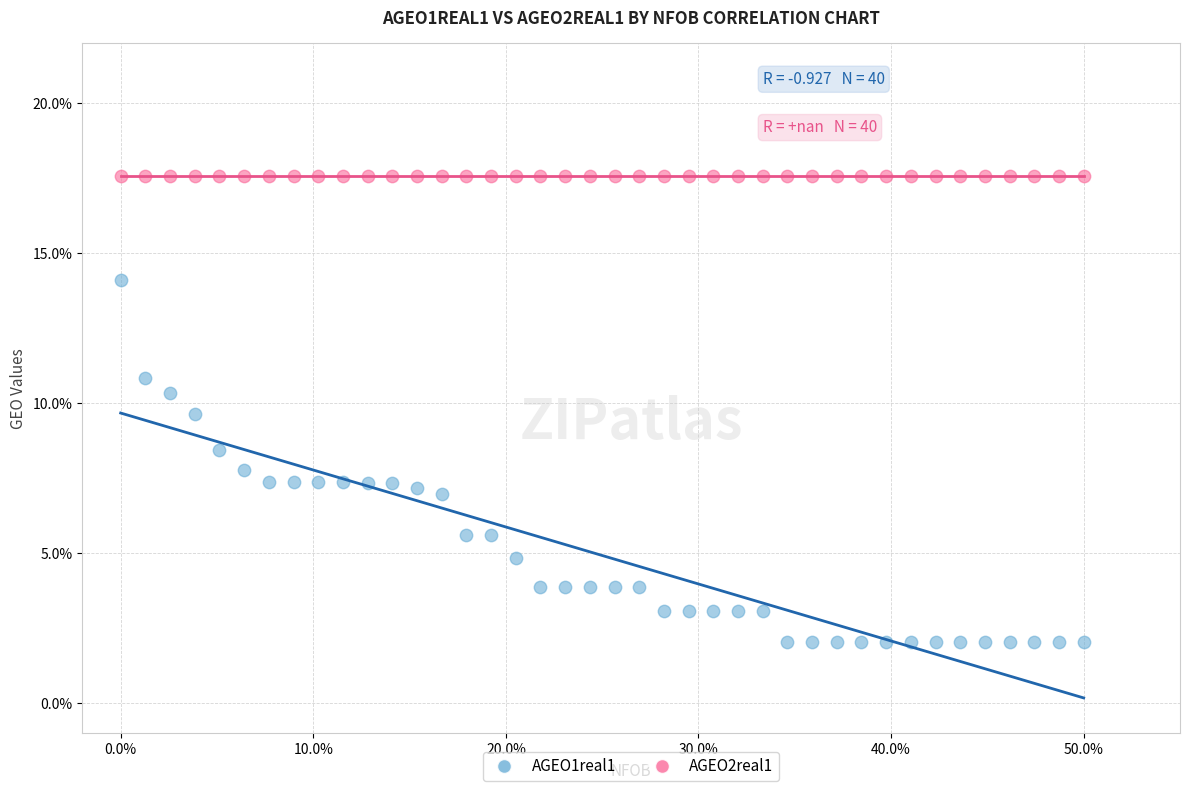

Which series reaches the maximum Y coordinate?

AGEO2real1